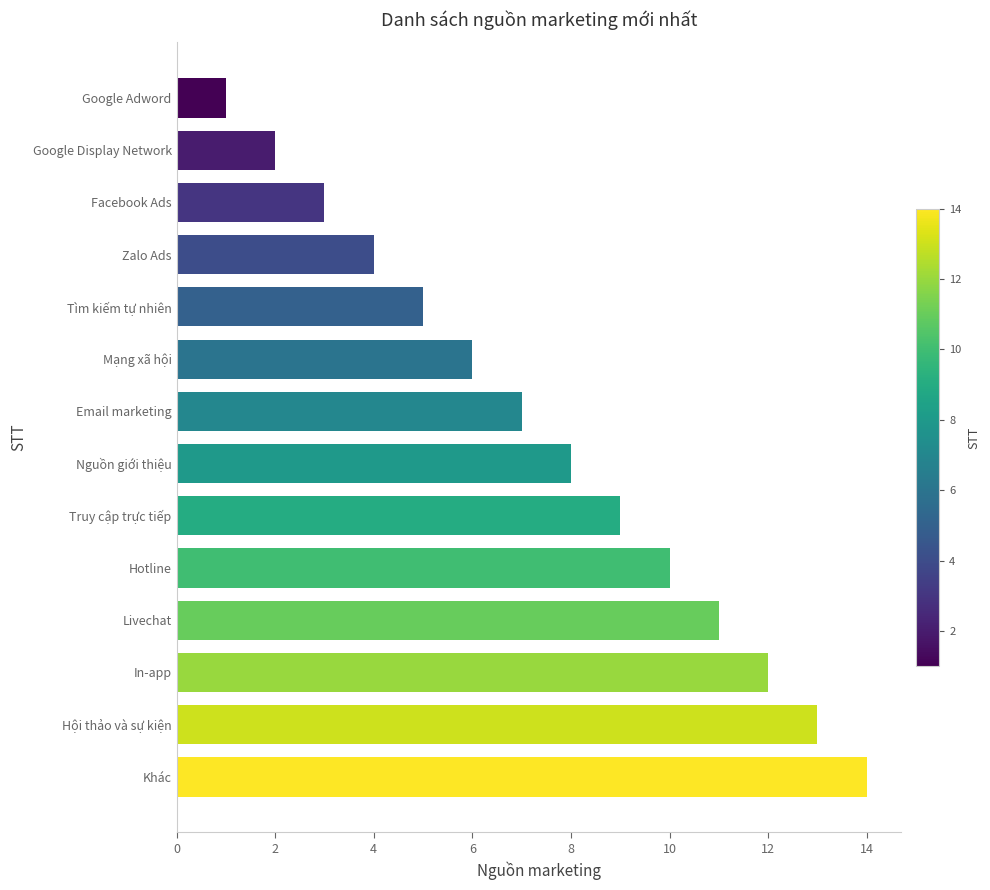

Between Tìm kiếm tự nhiên and Nguồn giới thiệu, which is larger?

Nguồn giới thiệu